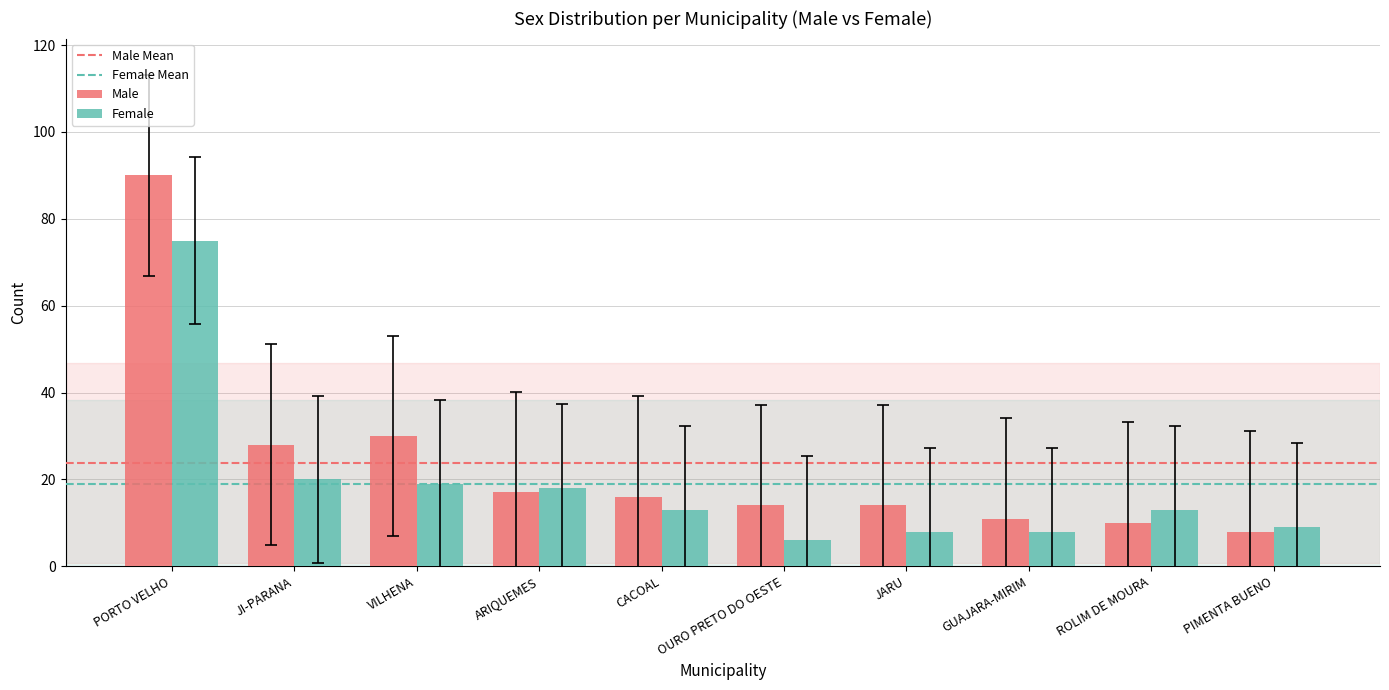

Reading right to left, what are all the values shown in this chart?

Male: PIMENTA BUENO=8	ROLIM DE MOURA=10	GUAJARA-MIRIM=11	JARU=14	OURO PRETO DO OESTE=14	CACOAL=16	ARIQUEMES=17	VILHENA=30	JI-PARANA=28	PORTO VELHO=90
Female: PIMENTA BUENO=9	ROLIM DE MOURA=13	GUAJARA-MIRIM=8	JARU=8	OURO PRETO DO OESTE=6	CACOAL=13	ARIQUEMES=18	VILHENA=19	JI-PARANA=20	PORTO VELHO=75